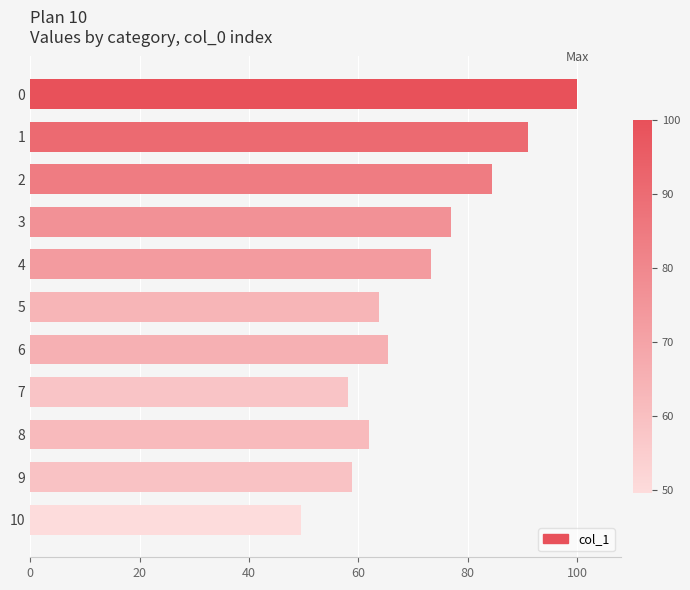

What is the value of the 4th bar from the top?

76.9